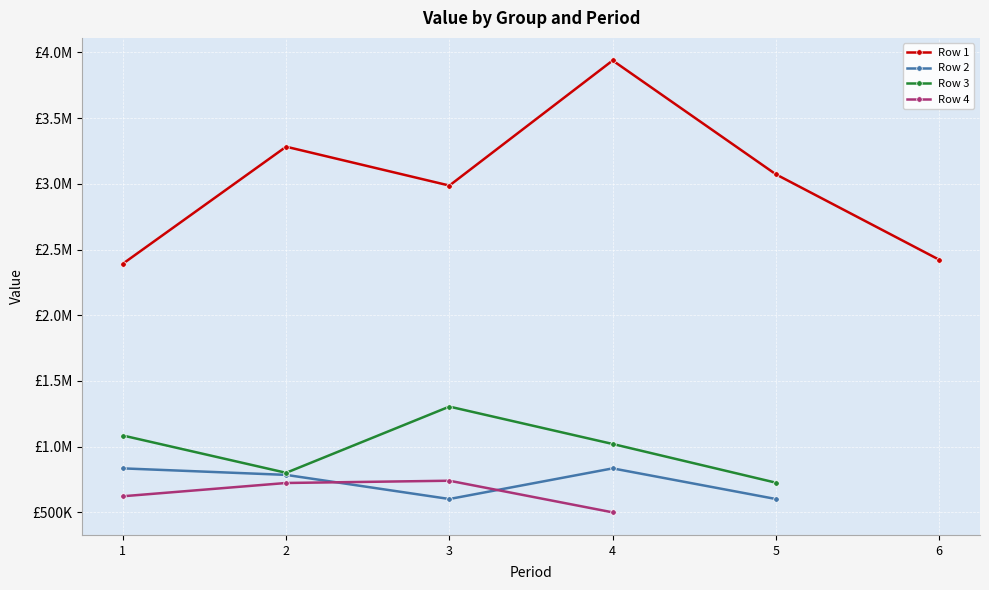

Between 1 and 5, which series saw the biggest shift?

Row 1